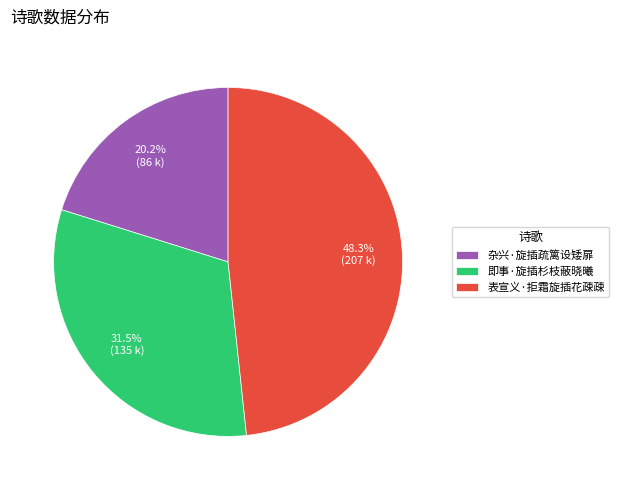

Which slice is the largest?

表宣义·拒霜旋插花疎疎